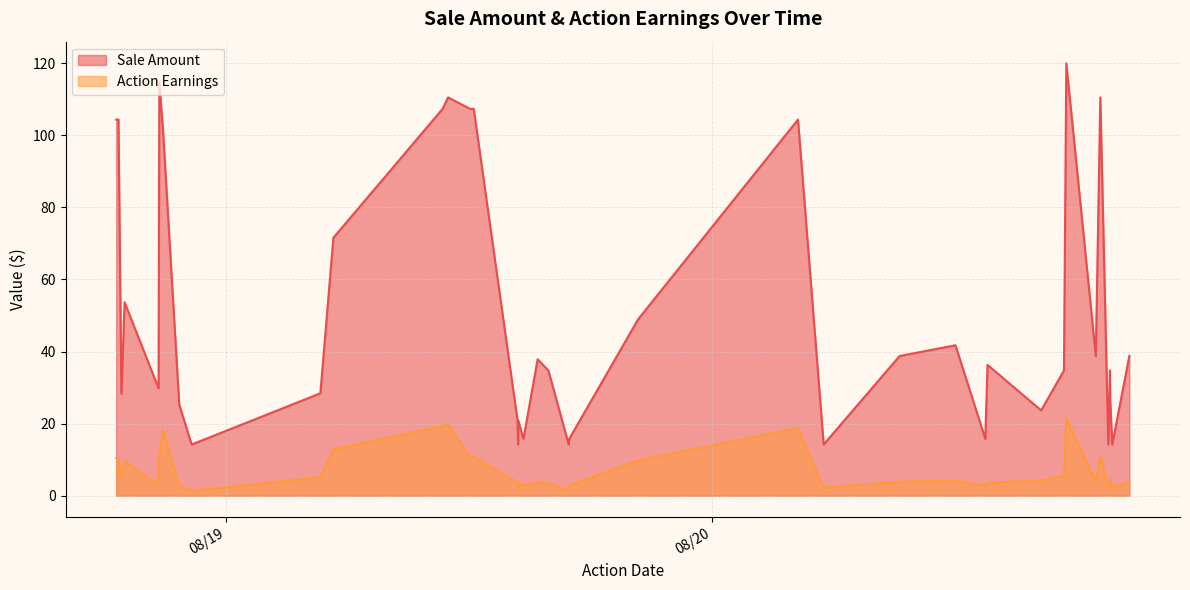

True or false: Sale Amount and Action Earnings cross at least once.

False